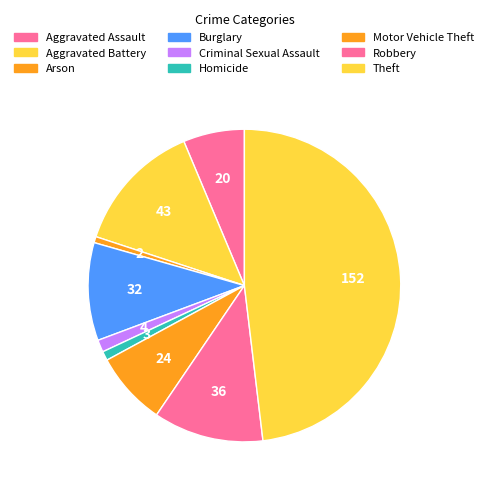

Combined, what portion of the pie is Burglary and Homicide?

11.1%